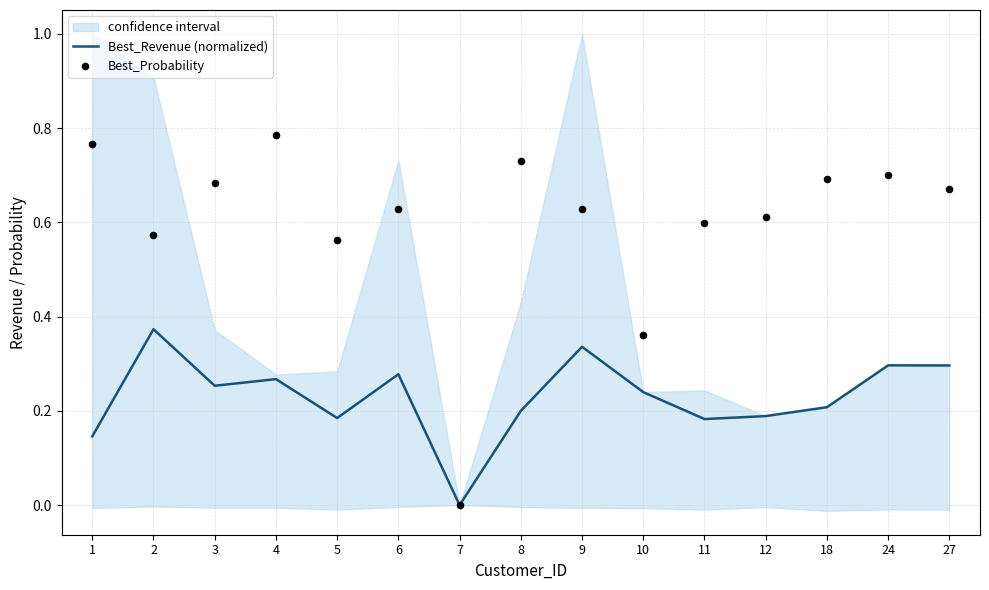

At which category is the sum across all series the highest?

4